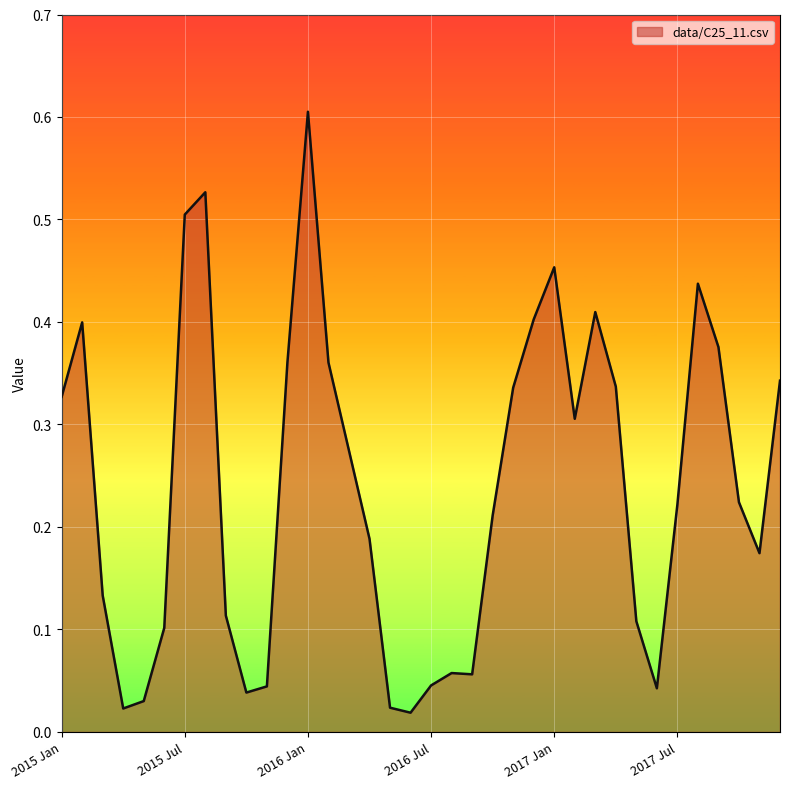

What is the difference between the maximum and minimum values?

0.6